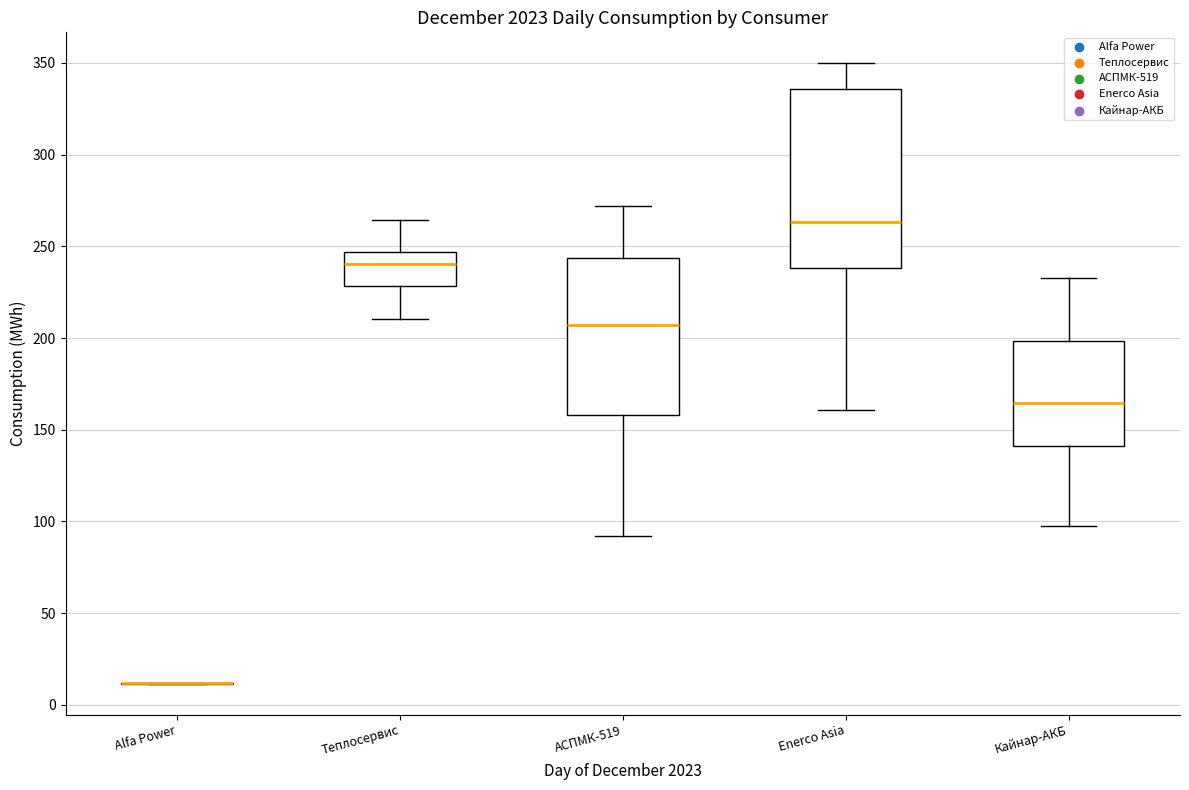

Reading left to right, read every box against the y-axis: the position of its median line, the range the box covers, and the ends of its whiskers. The values are not printed on the chart, so give them approximately, as read against the axis.

Alfa Power: box collapsed to a line at 10, whiskers 10 to 10
Теплосервис: median 240, box 230 to 245, whiskers 210 to 265
АСПМК-519: median 205, box 160 to 245, whiskers 90 to 270
Enerco Asia: median 265, box 240 to 335, whiskers 160 to 350
Кайнар-АКБ: median 165, box 140 to 200, whiskers 100 to 235